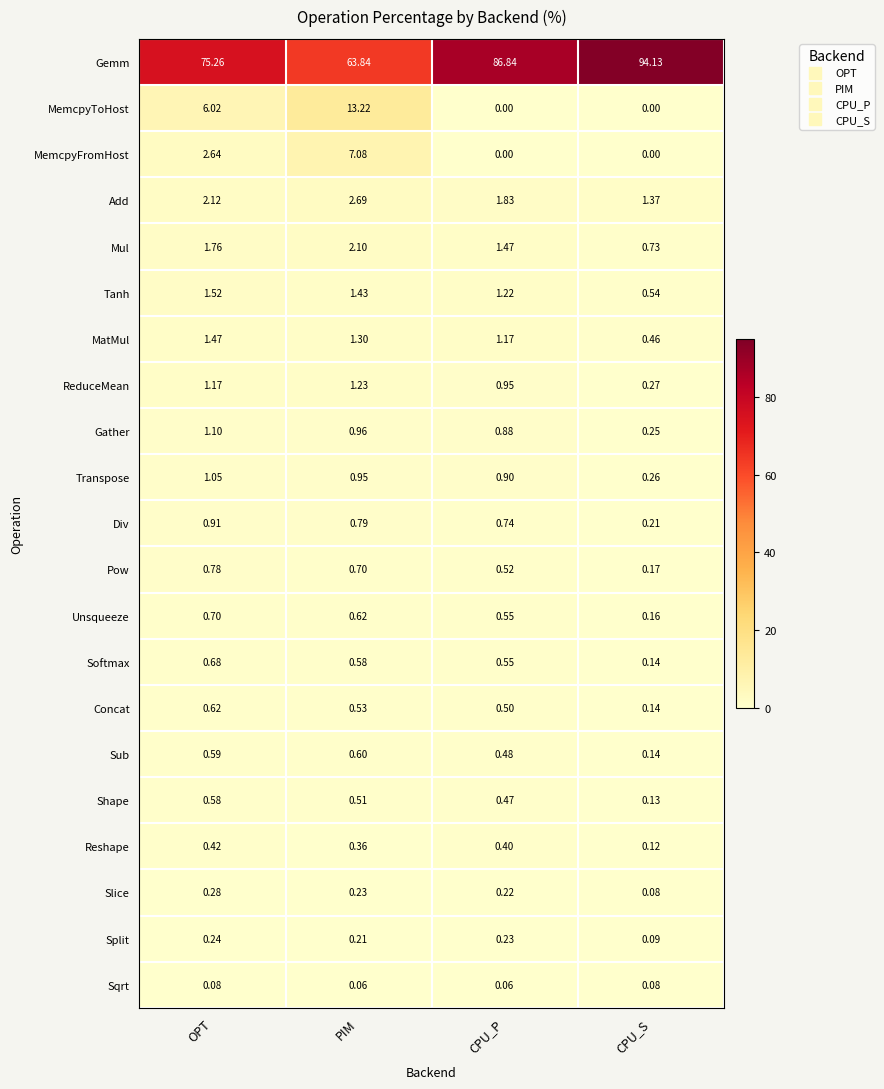

Which series has the largest total across all categories?

Gemm